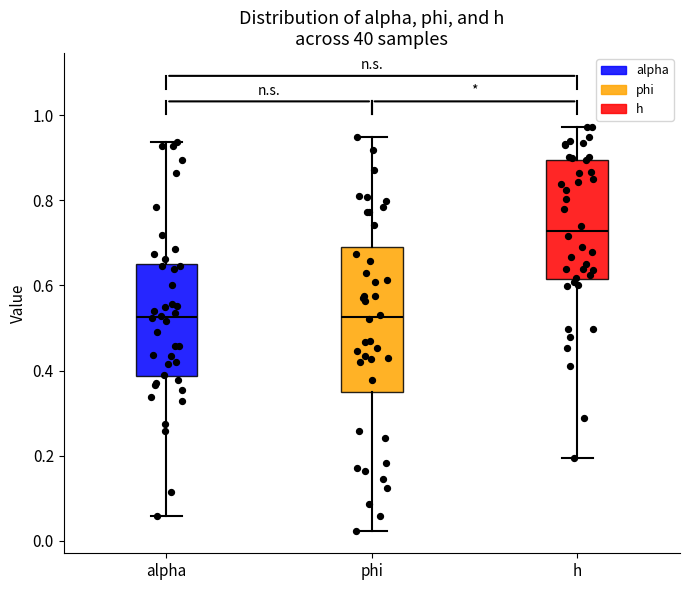

Where does the lower whisker of the box for phi end on the y-axis? The values are not printed on the chart, so give them approximately, as read against the axis.

0.02